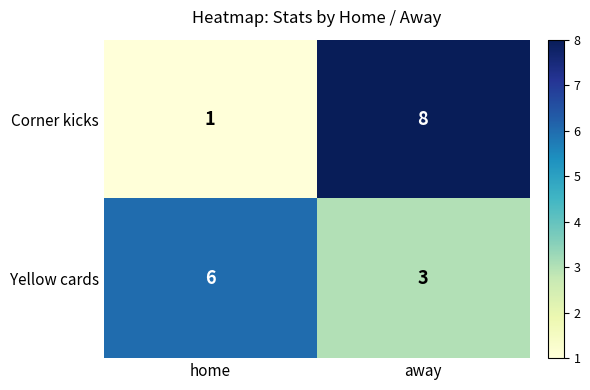

Reading left to right, what are all the values shown in this chart?

Corner kicks: home=1	away=8
Yellow cards: home=6	away=3